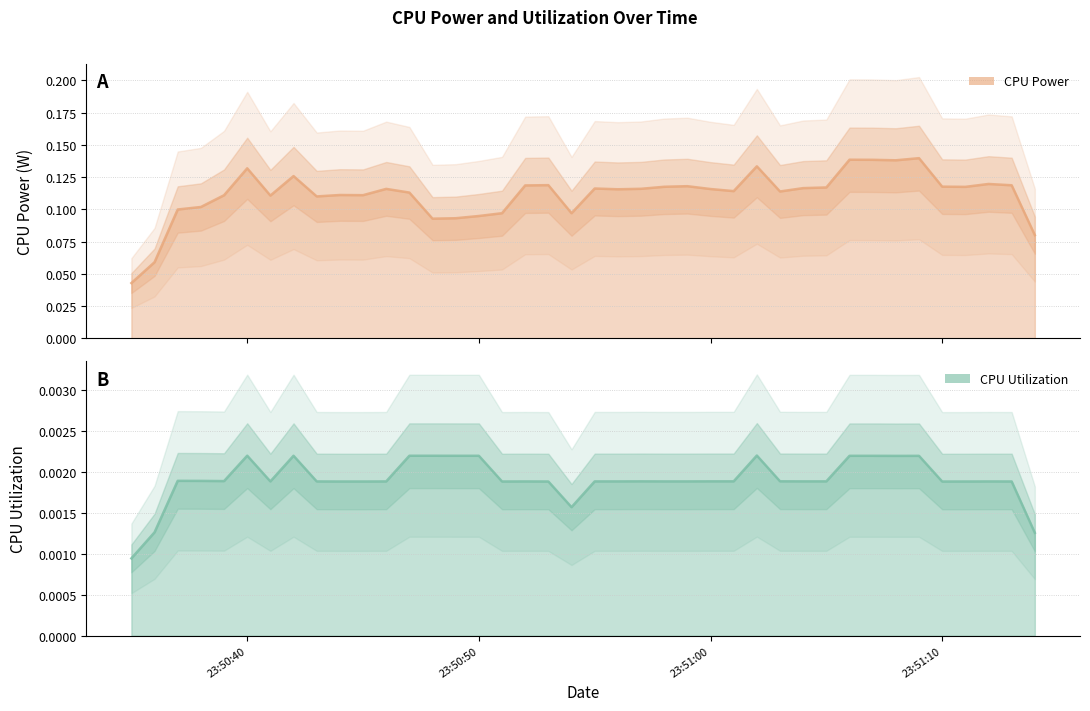

How many categories are shown in the chart?

40